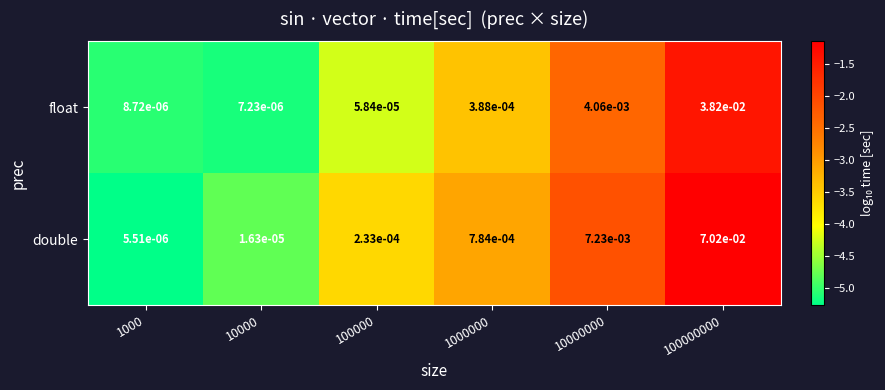

How many series are shown in this chart?

2